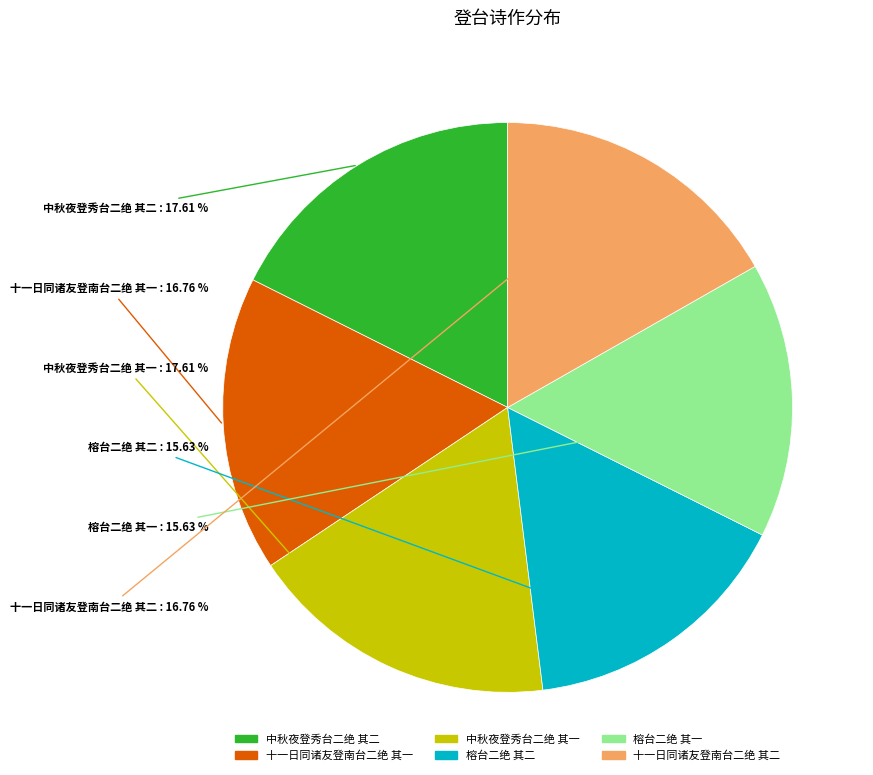

How many slices are in this pie chart?

6